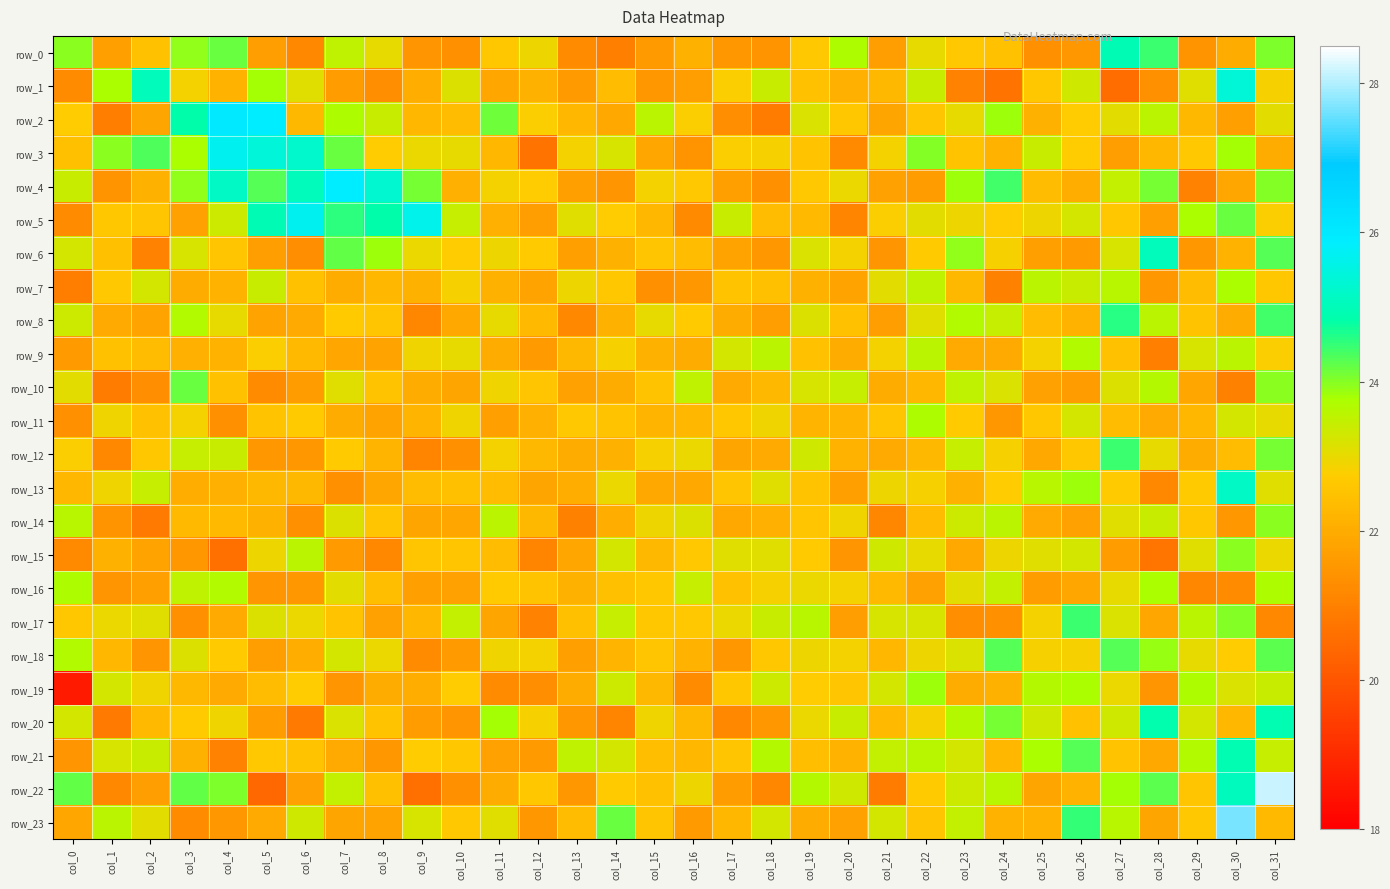

Reading left to right, extract all data points from this chart.

row_0: col_0=24.0	col_1=21.7	col_2=22.5	col_3=23.9	col_4=24.2	col_5=21.7	col_6=21.2	col_7=23.5	col_8=23.0	col_9=21.5	col_10=21.4	col_11=22.6	col_12=22.9	col_13=21.2	col_14=21.0	col_15=21.6	col_16=22.1	col_17=21.5	col_18=21.4	col_19=22.7	col_20=23.7	col_21=21.7	col_22=23.0	col_23=22.7	col_24=22.5	col_25=21.4	col_26=21.5	col_27=25.0	col_28=24.4	col_29=21.4	col_30=22.0	col_31=24.0
row_1: col_0=21.3	col_1=23.8	col_2=25.1	col_3=22.9	col_4=22.2	col_5=23.8	col_6=23.1	col_7=21.6	col_8=21.3	col_9=22.0	col_10=23.1	col_11=21.9	col_12=22.1	col_13=21.6	col_14=22.3	col_15=21.5	col_16=21.7	col_17=22.8	col_18=23.4	col_19=22.5	col_20=22.1	col_21=22.3	col_22=23.4	col_23=21.0	col_24=20.7	col_25=22.6	col_26=23.3	col_27=20.5	col_28=21.4	col_29=23.1	col_30=25.4	col_31=22.8
row_2: col_0=22.7	col_1=20.9	col_2=21.8	col_3=24.8	col_4=26.0	col_5=25.9	col_6=22.3	col_7=23.7	col_8=23.4	col_9=22.2	col_10=22.4	col_11=24.1	col_12=22.8	col_13=22.2	col_14=21.9	col_15=23.6	col_16=22.8	col_17=21.3	col_18=20.9	col_19=23.2	col_20=22.6	col_21=21.8	col_22=22.6	col_23=23.0	col_24=23.8	col_25=22.1	col_26=22.8	col_27=23.1	col_28=23.6	col_29=22.3	col_30=21.7	col_31=23.1
row_3: col_0=22.4	col_1=24.0	col_2=24.3	col_3=23.7	col_4=25.7	col_5=25.4	col_6=25.2	col_7=24.2	col_8=22.7	col_9=23.0	col_10=23.0	col_11=22.2	col_12=20.7	col_13=22.8	col_14=23.2	col_15=21.9	col_16=21.4	col_17=22.8	col_18=22.8	col_19=22.5	col_20=21.2	col_21=22.8	col_22=24.0	col_23=22.5	col_24=22.2	col_25=23.4	col_26=22.8	col_27=21.7	col_28=22.2	col_29=22.7	col_30=23.8	col_31=22.0
row_4: col_0=23.4	col_1=21.4	col_2=22.1	col_3=23.9	col_4=25.2	col_5=24.3	col_6=25.0	col_7=25.9	col_8=25.3	col_9=24.1	col_10=22.1	col_11=22.8	col_12=22.7	col_13=21.7	col_14=21.5	col_15=22.8	col_16=22.7	col_17=21.7	col_18=21.3	col_19=22.7	col_20=23.0	col_21=21.7	col_22=21.6	col_23=23.8	col_24=24.4	col_25=22.4	col_26=22.0	col_27=23.5	col_28=24.1	col_29=21.1	col_30=21.9	col_31=24.0
row_5: col_0=21.3	col_1=22.6	col_2=22.6	col_3=21.7	col_4=23.4	col_5=24.9	col_6=25.7	col_7=24.5	col_8=24.8	col_9=25.6	col_10=23.5	col_11=22.1	col_12=21.7	col_13=23.1	col_14=22.7	col_15=22.2	col_16=21.2	col_17=23.4	col_18=22.4	col_19=22.3	col_20=21.1	col_21=22.8	col_22=23.1	col_23=23.0	col_24=22.7	col_25=22.9	col_26=23.3	col_27=22.6	col_28=21.7	col_29=23.8	col_30=24.2	col_31=22.8
row_6: col_0=23.3	col_1=22.4	col_2=21.0	col_3=23.2	col_4=22.6	col_5=21.7	col_6=21.3	col_7=24.2	col_8=23.8	col_9=23.0	col_10=22.7	col_11=22.9	col_12=22.7	col_13=21.7	col_14=22.1	col_15=22.6	col_16=22.4	col_17=21.8	col_18=21.6	col_19=23.2	col_20=22.9	col_21=21.4	col_22=22.7	col_23=23.9	col_24=22.8	col_25=21.7	col_26=21.6	col_27=23.2	col_28=25.0	col_29=21.6	col_30=22.2	col_31=24.3
row_7: col_0=21.0	col_1=22.7	col_2=23.3	col_3=22.0	col_4=22.2	col_5=23.4	col_6=22.5	col_7=22.0	col_8=22.2	col_9=22.1	col_10=22.8	col_11=22.1	col_12=21.8	col_13=23.0	col_14=22.6	col_15=21.4	col_16=21.6	col_17=22.5	col_18=22.4	col_19=22.1	col_20=21.8	col_21=23.1	col_22=23.5	col_23=22.3	col_24=21.0	col_25=23.5	col_26=23.4	col_27=23.6	col_28=21.5	col_29=22.4	col_30=23.8	col_31=22.6
row_8: col_0=23.3	col_1=21.9	col_2=21.8	col_3=23.7	col_4=23.0	col_5=21.8	col_6=22.0	col_7=22.7	col_8=22.6	col_9=21.1	col_10=21.9	col_11=23.0	col_12=22.3	col_13=21.2	col_14=22.1	col_15=23.0	col_16=22.7	col_17=22.0	col_18=21.7	col_19=23.2	col_20=22.5	col_21=21.7	col_22=23.1	col_23=23.7	col_24=23.5	col_25=22.4	col_26=22.2	col_27=24.6	col_28=23.6	col_29=22.5	col_30=22.0	col_31=24.4
row_9: col_0=21.6	col_1=22.5	col_2=22.4	col_3=22.1	col_4=22.1	col_5=22.8	col_6=22.3	col_7=21.9	col_8=21.8	col_9=22.9	col_10=23.0	col_11=22.0	col_12=21.6	col_13=22.3	col_14=22.8	col_15=22.1	col_16=22.0	col_17=23.3	col_18=23.6	col_19=22.5	col_20=22.0	col_21=22.9	col_22=23.6	col_23=22.0	col_24=21.9	col_25=22.9	col_26=23.7	col_27=22.5	col_28=21.0	col_29=23.2	col_30=23.6	col_31=22.8
row_10: col_0=23.1	col_1=20.9	col_2=21.3	col_3=24.2	col_4=22.5	col_5=21.2	col_6=21.6	col_7=23.1	col_8=22.5	col_9=22.0	col_10=21.8	col_11=22.9	col_12=22.6	col_13=21.8	col_14=22.0	col_15=22.5	col_16=23.5	col_17=21.9	col_18=22.3	col_19=23.2	col_20=23.4	col_21=22.0	col_22=22.3	col_23=23.5	col_24=23.2	col_25=21.8	col_26=21.6	col_27=23.1	col_28=23.6	col_29=21.9	col_30=21.0	col_31=24.0
row_11: col_0=21.4	col_1=22.9	col_2=22.5	col_3=22.8	col_4=21.4	col_5=22.5	col_6=22.7	col_7=22.0	col_8=21.8	col_9=22.2	col_10=22.9	col_11=21.7	col_12=22.1	col_13=22.6	col_14=22.5	col_15=22.2	col_16=22.3	col_17=22.6	col_18=22.9	col_19=22.2	col_20=22.2	col_21=22.6	col_22=23.7	col_23=22.7	col_24=21.5	col_25=22.6	col_26=23.3	col_27=22.4	col_28=22.0	col_29=22.2	col_30=23.3	col_31=23.0
row_12: col_0=22.8	col_1=21.2	col_2=22.6	col_3=23.4	col_4=23.4	col_5=21.5	col_6=21.5	col_7=22.7	col_8=22.2	col_9=21.1	col_10=21.4	col_11=22.9	col_12=22.3	col_13=22.0	col_14=22.1	col_15=22.8	col_16=23.0	col_17=21.8	col_18=22.0	col_19=23.3	col_20=22.2	col_21=22.0	col_22=22.3	col_23=23.5	col_24=22.8	col_25=21.9	col_26=22.6	col_27=24.5	col_28=23.0	col_29=22.0	col_30=22.4	col_31=24.1
row_13: col_0=22.2	col_1=22.9	col_2=23.4	col_3=22.0	col_4=22.1	col_5=22.3	col_6=22.3	col_7=21.4	col_8=21.9	col_9=22.4	col_10=22.4	col_11=22.4	col_12=21.8	col_13=22.0	col_14=23.0	col_15=21.9	col_16=21.9	col_17=22.6	col_18=23.1	col_19=22.5	col_20=21.7	col_21=22.9	col_22=22.8	col_23=22.1	col_24=22.7	col_25=23.6	col_26=23.9	col_27=22.7	col_28=21.2	col_29=22.7	col_30=25.2	col_31=23.1
row_14: col_0=23.6	col_1=21.4	col_2=20.9	col_3=22.3	col_4=22.3	col_5=22.1	col_6=21.4	col_7=23.1	col_8=22.6	col_9=21.8	col_10=21.9	col_11=23.6	col_12=22.3	col_13=21.0	col_14=22.0	col_15=22.9	col_16=23.1	col_17=21.9	col_18=22.1	col_19=22.6	col_20=22.9	col_21=21.2	col_22=22.4	col_23=23.3	col_24=23.5	col_25=22.0	col_26=21.7	col_27=23.1	col_28=23.4	col_29=22.6	col_30=21.5	col_31=24.0
row_15: col_0=21.2	col_1=22.1	col_2=21.8	col_3=21.5	col_4=20.6	col_5=23.0	col_6=23.5	col_7=21.6	col_8=21.2	col_9=22.6	col_10=22.6	col_11=22.4	col_12=21.1	col_13=21.9	col_14=23.3	col_15=22.3	col_16=22.6	col_17=23.1	col_18=23.1	col_19=22.7	col_20=21.5	col_21=23.3	col_22=23.0	col_23=21.9	col_24=22.9	col_25=23.1	col_26=23.3	col_27=21.6	col_28=20.7	col_29=23.1	col_30=24.0	col_31=23.0
row_16: col_0=23.7	col_1=21.5	col_2=21.7	col_3=23.5	col_4=23.7	col_5=21.5	col_6=21.5	col_7=23.0	col_8=22.4	col_9=21.7	col_10=21.7	col_11=22.7	col_12=22.5	col_13=22.1	col_14=22.5	col_15=22.6	col_16=23.4	col_17=22.5	col_18=22.8	col_19=23.0	col_20=22.9	col_21=22.3	col_22=21.7	col_23=23.1	col_24=23.5	col_25=21.6	col_26=21.9	col_27=23.0	col_28=23.7	col_29=21.1	col_30=21.3	col_31=23.7
row_17: col_0=22.6	col_1=23.0	col_2=23.1	col_3=21.3	col_4=22.0	col_5=23.1	col_6=23.0	col_7=22.5	col_8=21.8	col_9=22.3	col_10=23.5	col_11=21.8	col_12=21.1	col_13=22.4	col_14=23.4	col_15=22.6	col_16=22.6	col_17=23.0	col_18=23.4	col_19=23.6	col_20=21.7	col_21=23.2	col_22=23.2	col_23=21.3	col_24=21.4	col_25=22.9	col_26=24.5	col_27=23.2	col_28=21.9	col_29=23.6	col_30=24.0	col_31=21.2
row_18: col_0=23.7	col_1=22.2	col_2=21.4	col_3=23.2	col_4=22.7	col_5=21.7	col_6=22.1	col_7=23.3	col_8=23.0	col_9=21.3	col_10=21.6	col_11=22.9	col_12=22.9	col_13=21.7	col_14=22.2	col_15=22.6	col_16=22.2	col_17=21.5	col_18=22.6	col_19=23.0	col_20=22.9	col_21=22.3	col_22=22.9	col_23=23.2	col_24=24.3	col_25=22.8	col_26=22.8	col_27=24.3	col_28=23.9	col_29=23.0	col_30=22.7	col_31=24.3
row_19: col_0=18.6	col_1=23.3	col_2=22.9	col_3=22.3	col_4=22.0	col_5=22.4	col_6=22.7	col_7=21.5	col_8=22.0	col_9=22.0	col_10=22.7	col_11=21.3	col_12=21.3	col_13=22.0	col_14=23.3	col_15=22.3	col_16=21.3	col_17=22.6	col_18=23.4	col_19=22.7	col_20=22.6	col_21=23.3	col_22=23.8	col_23=22.0	col_24=22.1	col_25=23.6	col_26=23.8	col_27=23.0	col_28=21.5	col_29=23.7	col_30=23.2	col_31=23.4
row_20: col_0=23.3	col_1=20.9	col_2=22.3	col_3=22.7	col_4=22.9	col_5=21.6	col_6=20.8	col_7=23.2	col_8=22.5	col_9=21.6	col_10=21.5	col_11=23.8	col_12=22.8	col_13=21.5	col_14=21.1	col_15=22.9	col_16=22.3	col_17=21.2	col_18=21.5	col_19=23.0	col_20=23.4	col_21=22.3	col_22=22.8	col_23=23.6	col_24=24.1	col_25=23.3	col_26=22.5	col_27=23.3	col_28=24.9	col_29=23.3	col_30=22.2	col_31=24.9
row_21: col_0=21.5	col_1=23.2	col_2=23.4	col_3=22.1	col_4=21.1	col_5=22.7	col_6=22.5	col_7=22.0	col_8=21.5	col_9=22.7	col_10=22.6	col_11=21.7	col_12=21.6	col_13=23.5	col_14=23.3	col_15=22.4	col_16=22.2	col_17=22.6	col_18=23.6	col_19=22.4	col_20=22.2	col_21=23.5	col_22=23.6	col_23=23.3	col_24=22.2	col_25=23.8	col_26=24.3	col_27=22.5	col_28=21.9	col_29=23.7	col_30=24.9	col_31=23.4
row_22: col_0=24.2	col_1=21.2	col_2=21.7	col_3=24.2	col_4=24.0	col_5=20.4	col_6=21.7	col_7=23.5	col_8=22.5	col_9=20.6	col_10=21.4	col_11=22.0	col_12=22.6	col_13=21.5	col_14=22.7	col_15=22.5	col_16=22.9	col_17=21.6	col_18=21.1	col_19=23.7	col_20=23.3	col_21=20.9	col_22=22.7	col_23=23.4	col_24=23.6	col_25=21.8	col_26=22.2	col_27=23.8	col_28=24.3	col_29=22.6	col_30=25.1	col_31=28.1
row_23: col_0=21.9	col_1=23.6	col_2=23.1	col_3=21.3	col_4=21.6	col_5=21.9	col_6=23.3	col_7=21.8	col_8=21.8	col_9=23.2	col_10=22.7	col_11=23.1	col_12=21.5	col_13=22.4	col_14=24.2	col_15=22.6	col_16=21.6	col_17=22.2	col_18=23.3	col_19=22.0	col_20=21.8	col_21=23.3	col_22=22.6	col_23=23.5	col_24=22.2	col_25=22.2	col_26=24.5	col_27=23.6	col_28=21.8	col_29=22.7	col_30=27.7	col_31=22.3